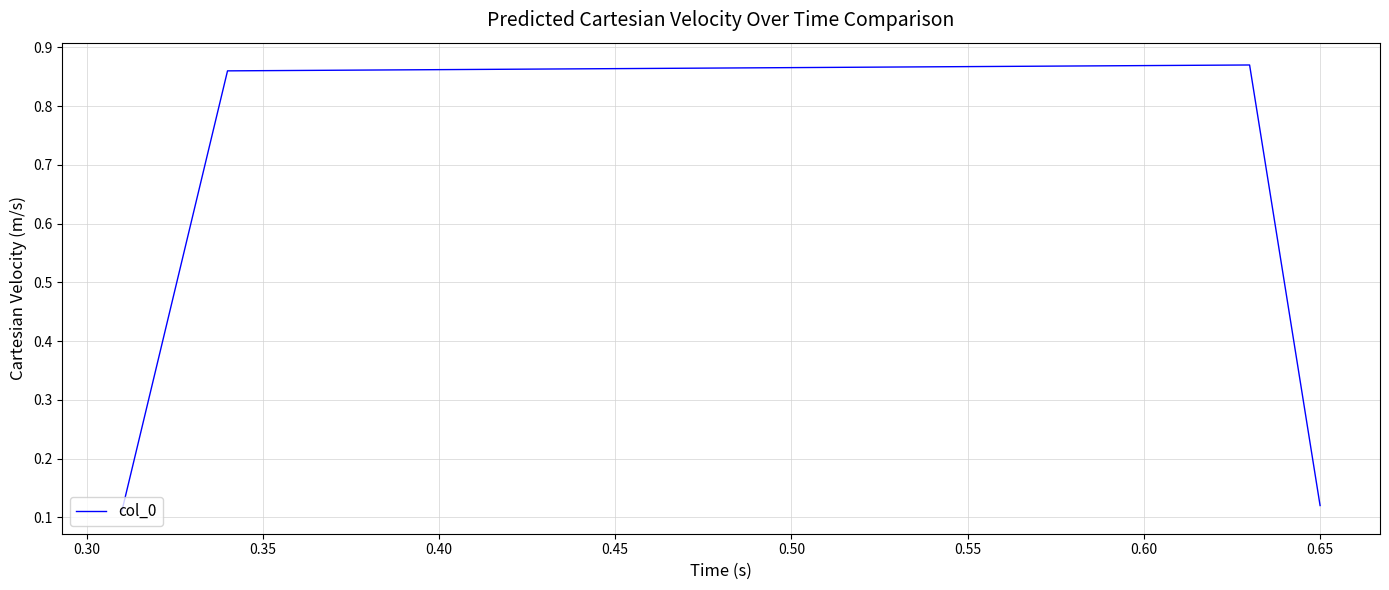

How many values are between 0 and 1?

4